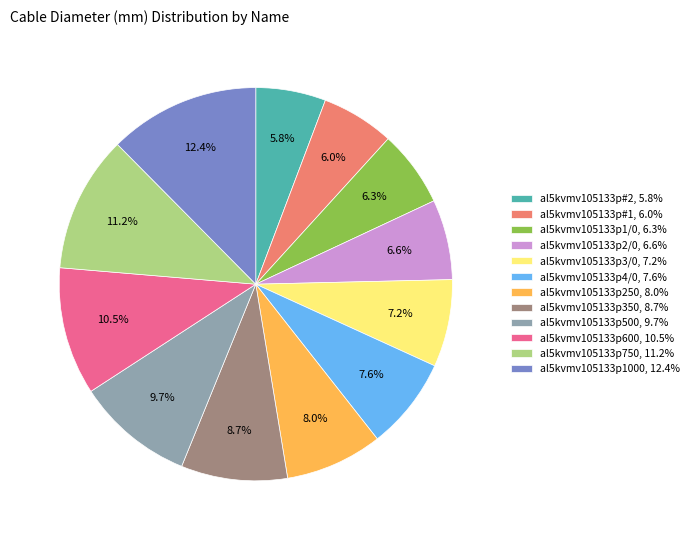

Approximately how many times larger is the value at al5kvmv105133p750 compared to al5kvmv105133p4/0?

1.5